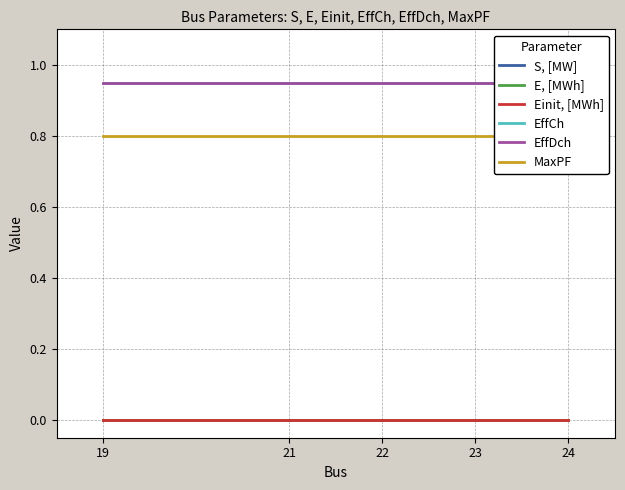

Reading left to right, what are all the values shown in this chart?

S, [MW]: 0.0	0.0	0.0	0.0	0.0
E, [MWh]: 0.0	0.0	0.0	0.0	0.0
Einit, [MWh]: 0.0	0.0	0.0	0.0	0.0
EffCh: 0.9	0.9	0.9	0.9	0.9
EffDch: 0.9	0.9	0.9	0.9	0.9
MaxPF: 0.8	0.8	0.8	0.8	0.8